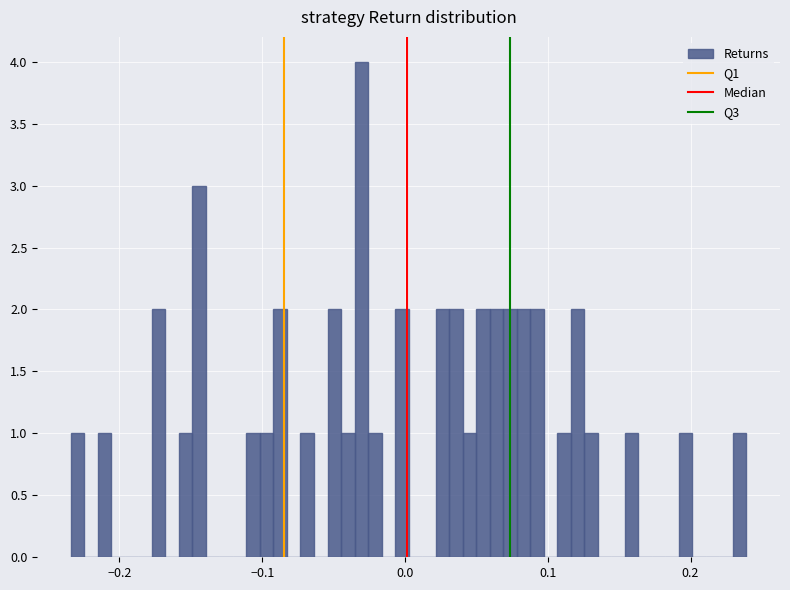

Read against the x-axis, roughly where is the centre of the tallest bar?

-0.03